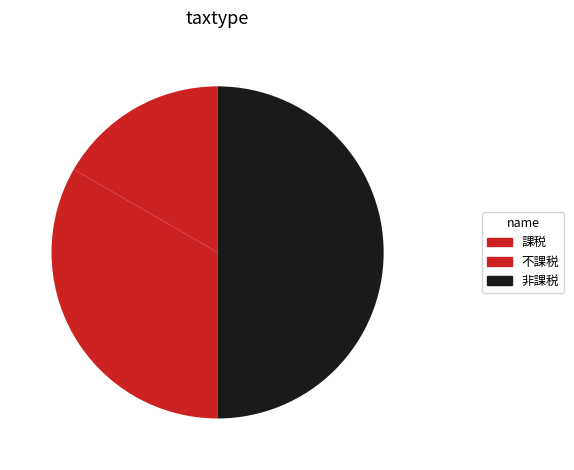

How many segments does this pie chart have?

3